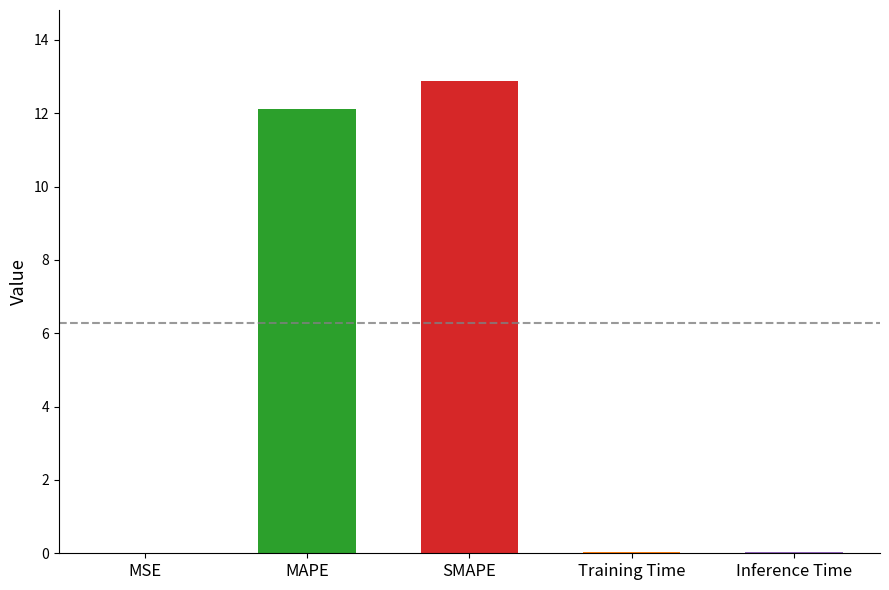

How many data points does each series have?

5